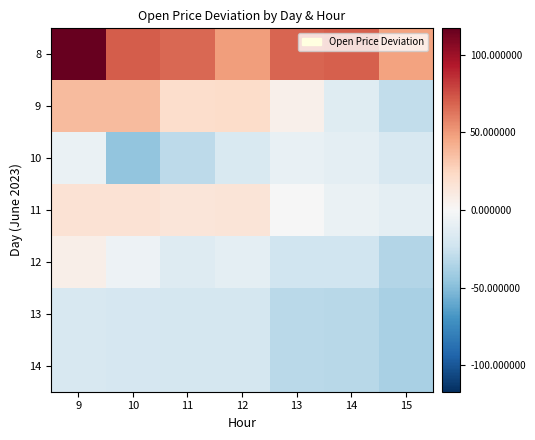

Reading right to left, what are all the values shown in this chart?

8: 15=47.2	14=70.2	13=68.2	12=48.9	11=67.5	10=70.7	9=117.1
9: 15=-28.5	14=-13.8	13=6.0	12=21.3	11=20.2	10=37.3	9=37.3
10: 15=-18.4	14=-11.2	13=-9.0	12=-18.0	11=-30.8	10=-46.3	9=-7.6
11: 15=-11.6	14=-8.0	13=-0.2	12=15.0	11=14.0	10=17.3	9=17.3
12: 15=-34.3	14=-22.9	13=-23.6	12=-11.8	11=-15.0	10=-5.8	9=7.1
13: 15=-37.8	14=-32.8	13=-31.8	12=-20.9	11=-20.6	10=-19.6	9=-18.9
14: 15=-37.8	14=-32.8	13=-31.8	12=-20.9	11=-20.6	10=-19.6	9=-18.9